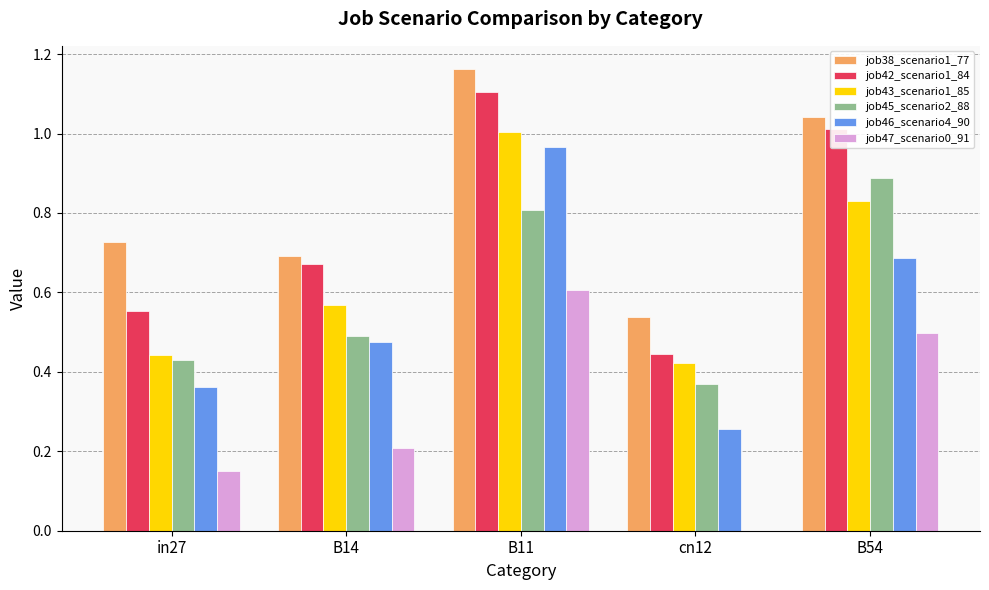

The value of job38_scenario1_77 at B14 is 0.7. True or false?

True